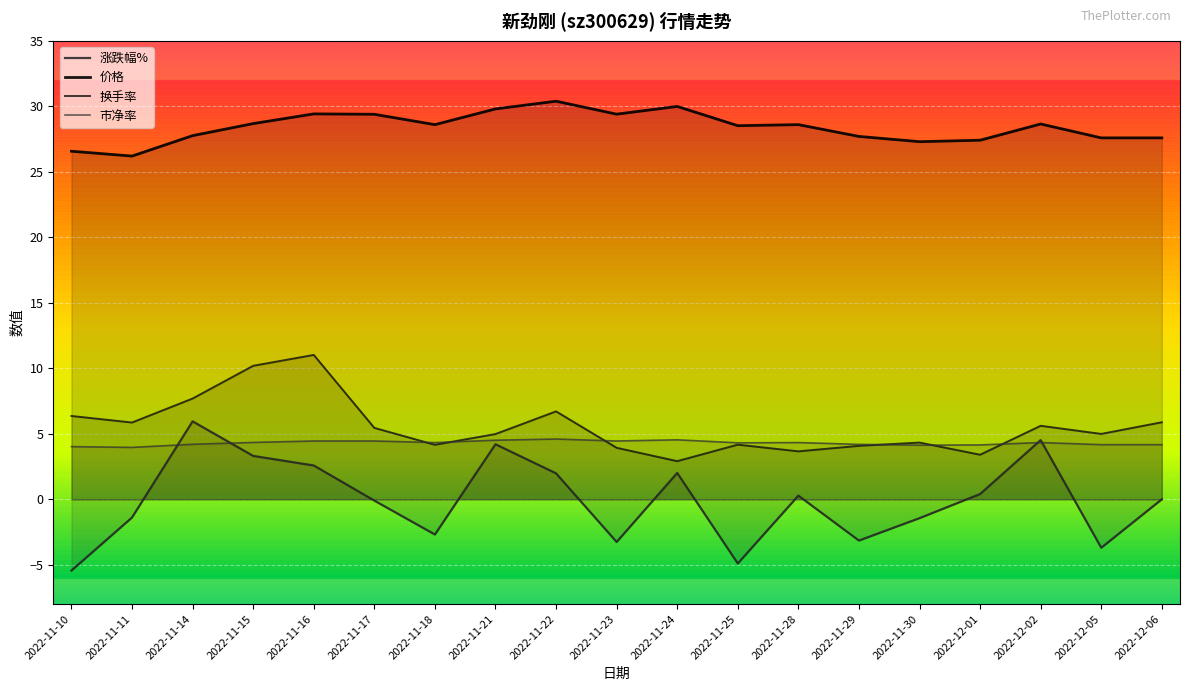

What position from the right is 2022-11-23?

10